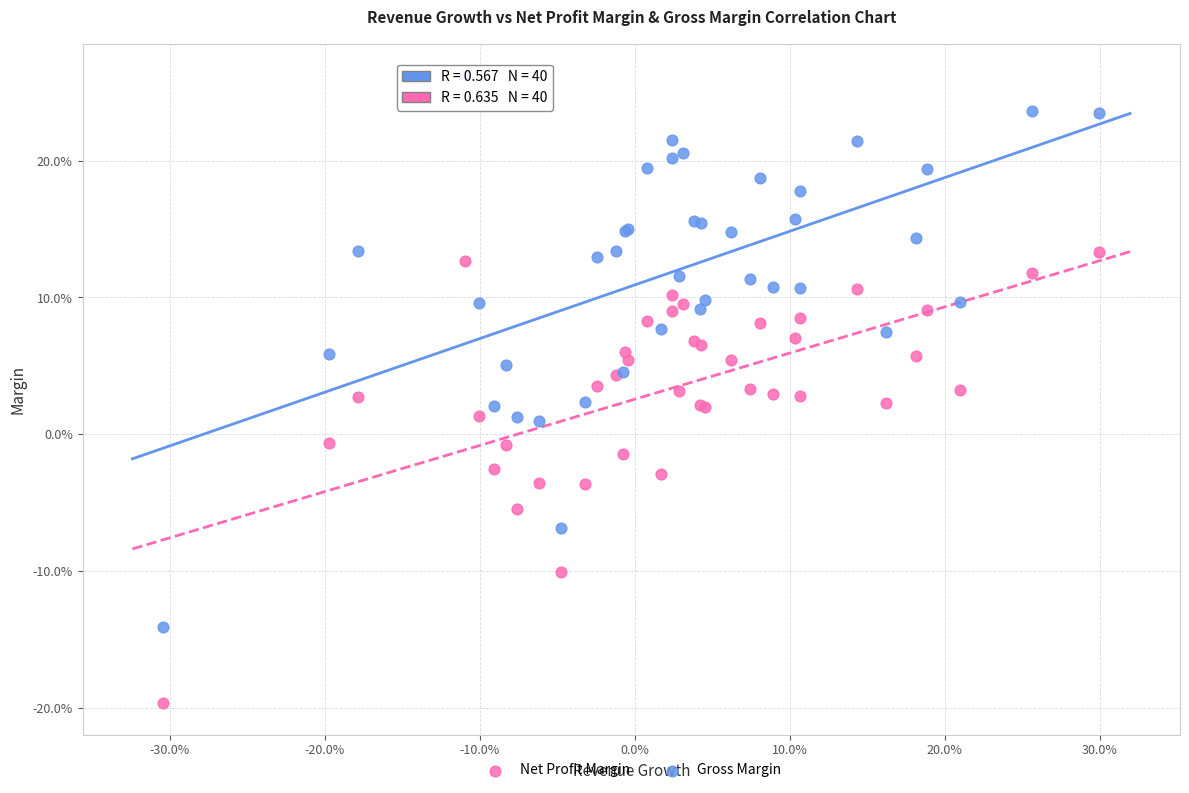

What are all the series names shown in the legend?

Net Profit Margin, Gross Margin